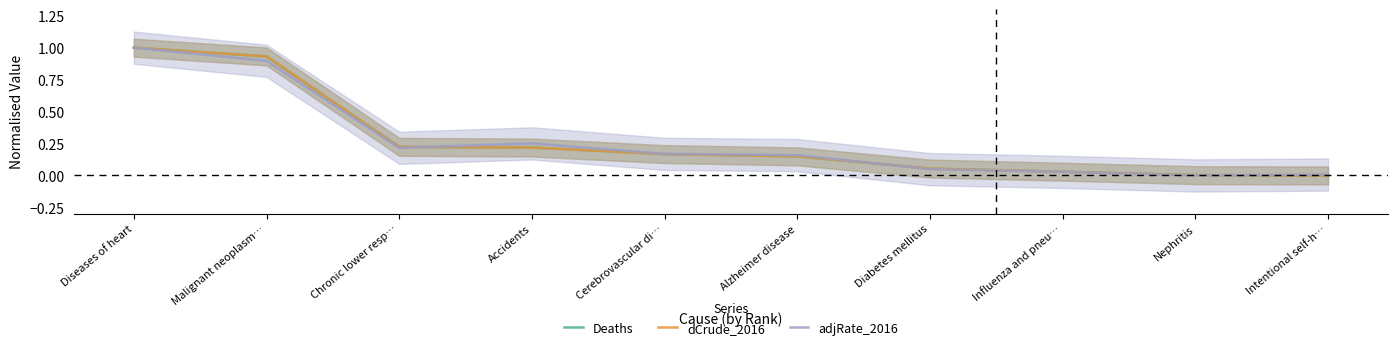

How many series are shown in this chart?

3